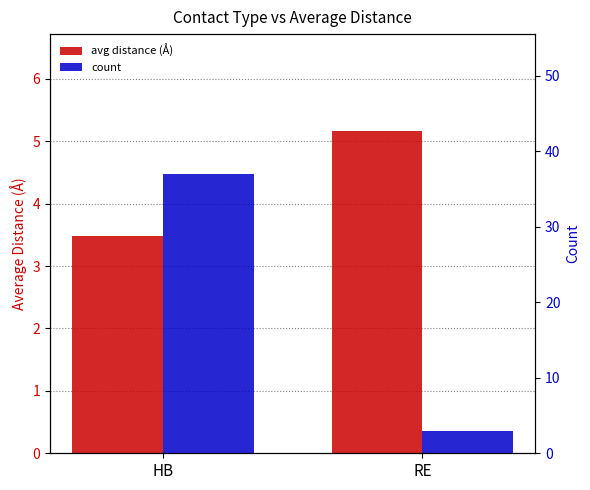

Rank the series at HB from lowest to highest value.

avg distance (Å), count